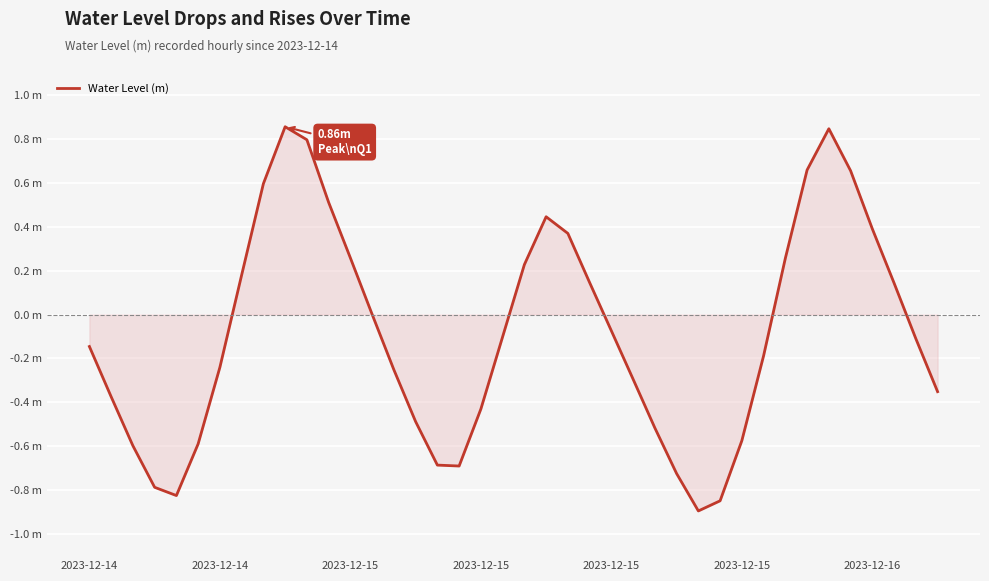

Does the chart display data point markers on the line(s)?

No